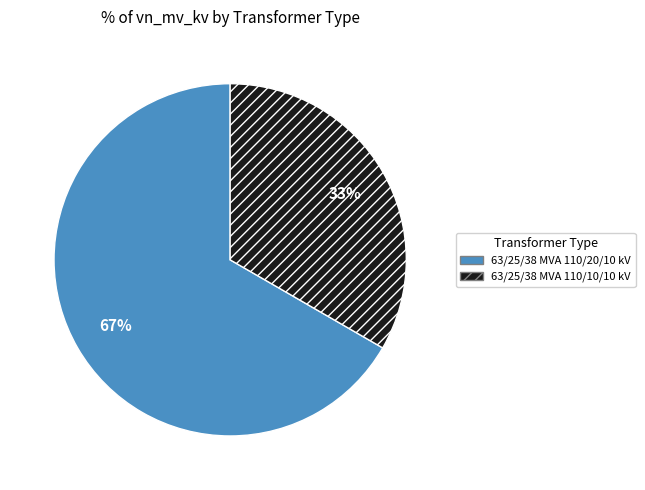

To the nearest percent, what portion does 63/25/38 MVA 110/10/10 kV represent?

33%